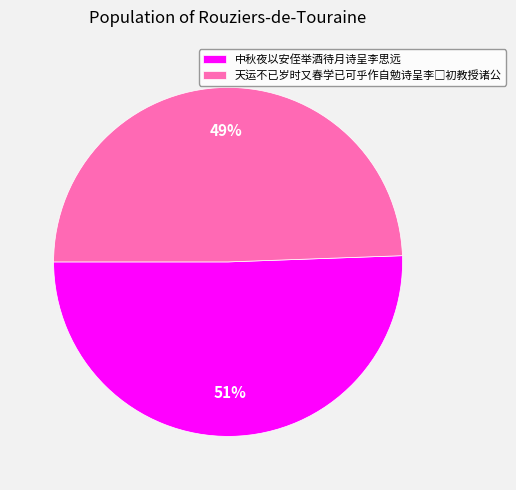

To the nearest percent, what is the average slice percentage?

50%